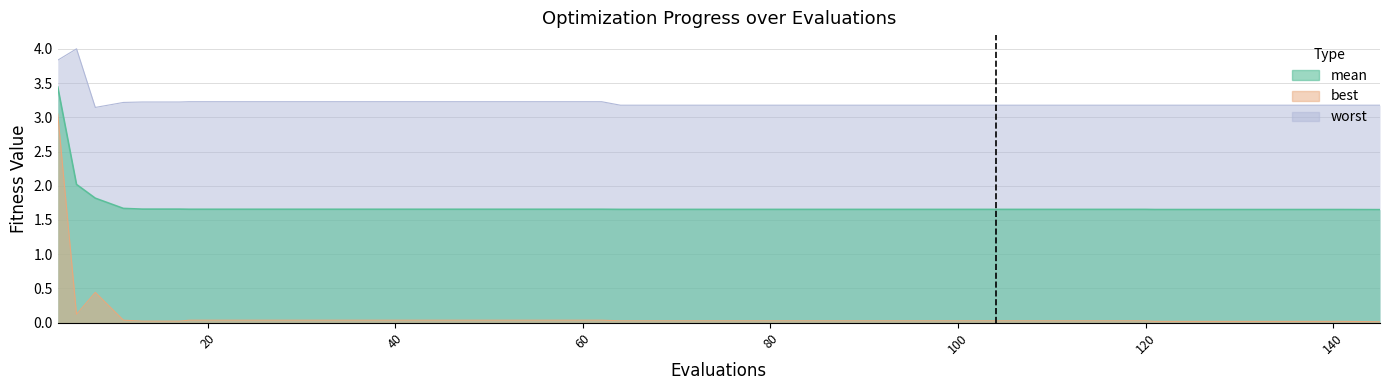

Reading left to right, extract all data points from this chart.

mean: 4=3.4	6=2.0	8=1.8	11=1.7	13=1.7	17=1.7	18=1.7	22=1.7	26=1.7	30=1.7	34=1.7	38=1.7	42=1.7	46=1.7	50=1.7	54=1.7	58=1.7	62=1.7	64=1.7	68=1.7	72=1.7	76=1.7	80=1.7	84=1.7	88=1.7	92=1.7	96=1.7	100=1.7	104=1.7	108=1.7	112=1.7	116=1.7	120=1.7	121=1.7	125=1.7	129=1.7	133=1.7	137=1.7	141=1.7	145=1.7
best: 4=3.0	6=0.1	8=0.4	11=0.0	13=0.0	17=0.0	18=0.0	22=0.0	26=0.0	30=0.0	34=0.0	38=0.0	42=0.0	46=0.0	50=0.0	54=0.0	58=0.0	62=0.0	64=0.0	68=0.0	72=0.0	76=0.0	80=0.0	84=0.0	88=0.0	92=0.0	96=0.0	100=0.0	104=0.0	108=0.0	112=0.0	116=0.0	120=0.0	121=0.0	125=0.0	129=0.0	133=0.0	137=0.0	141=0.0	145=0.0
worst: 4=3.8	6=4.0	8=3.1	11=3.2	13=3.2	17=3.2	18=3.2	22=3.2	26=3.2	30=3.2	34=3.2	38=3.2	42=3.2	46=3.2	50=3.2	54=3.2	58=3.2	62=3.2	64=3.2	68=3.2	72=3.2	76=3.2	80=3.2	84=3.2	88=3.2	92=3.2	96=3.2	100=3.2	104=3.2	108=3.2	112=3.2	116=3.2	120=3.2	121=3.2	125=3.2	129=3.2	133=3.2	137=3.2	141=3.2	145=3.2